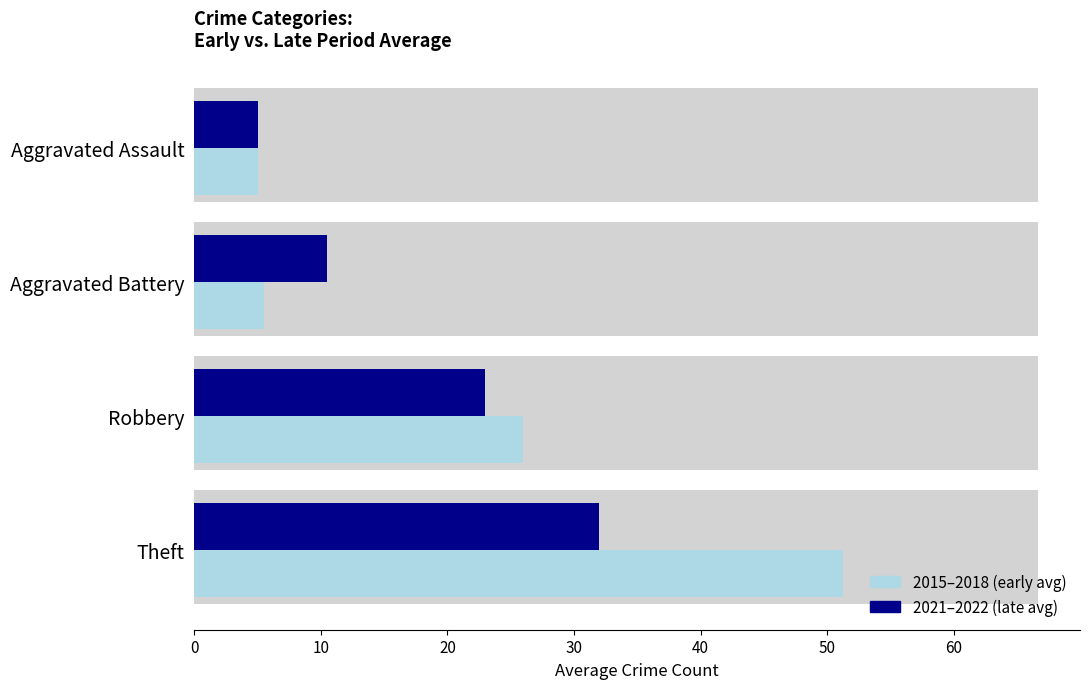

What are all the series names shown in the legend?

2015–2018 (early avg), 2021–2022 (late avg)